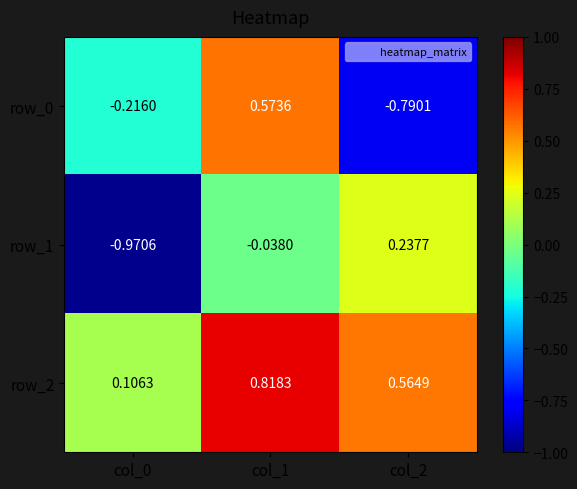

How many distinct data groups are displayed?

3